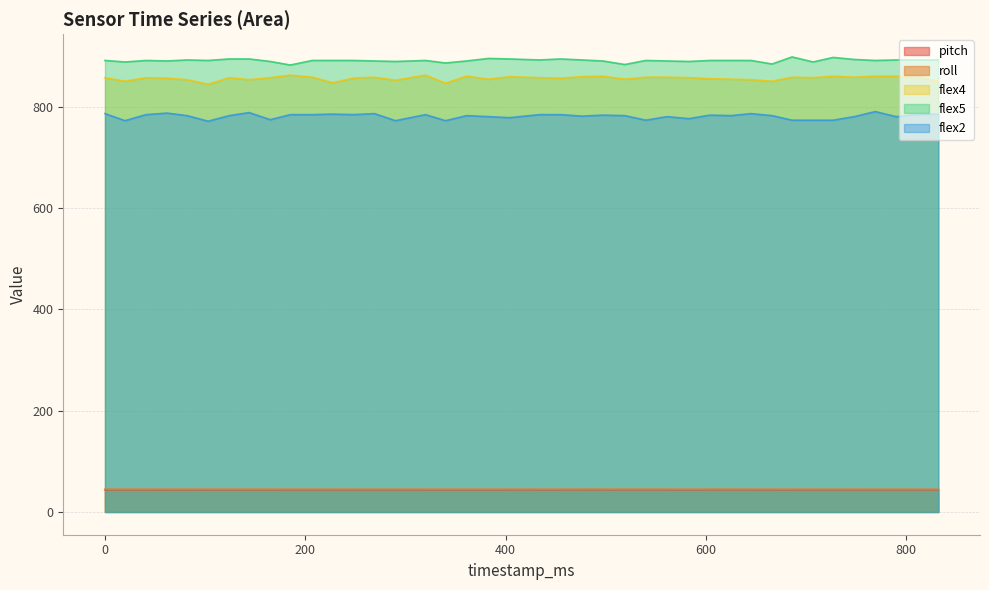

What value does the flex4 series have at 248?

857.0